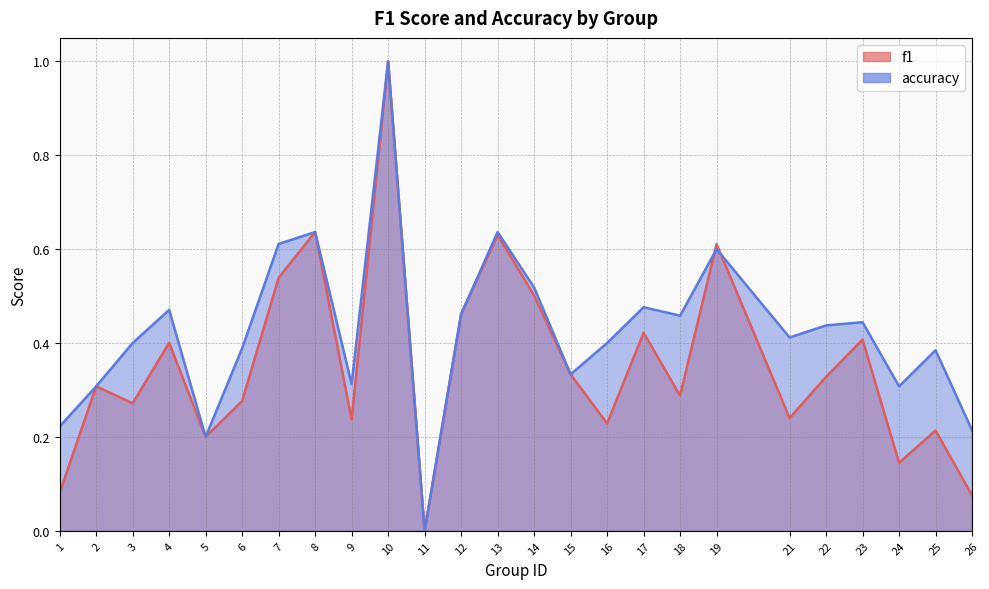

How many lines are shown in the chart?

2